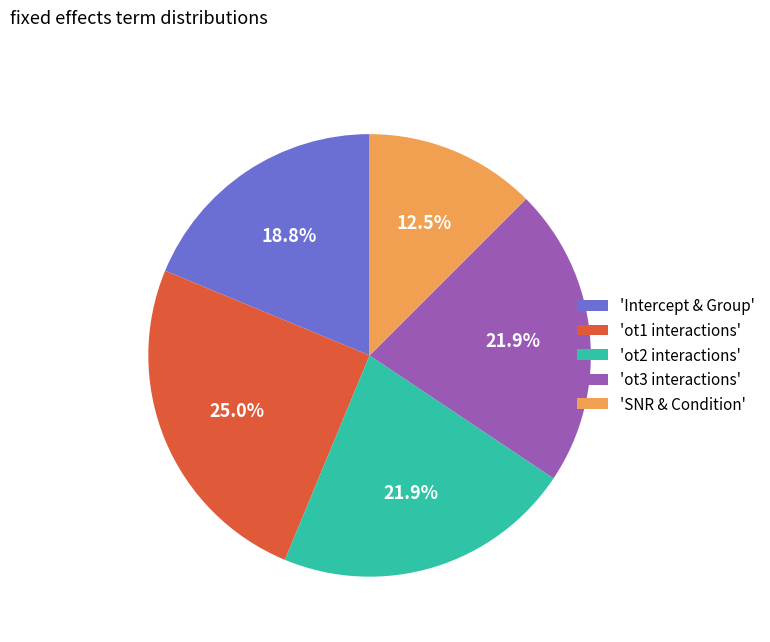

Approximately how many times larger is the value at 'ot2 interactions' compared to 'ot3 interactions'?

1.0